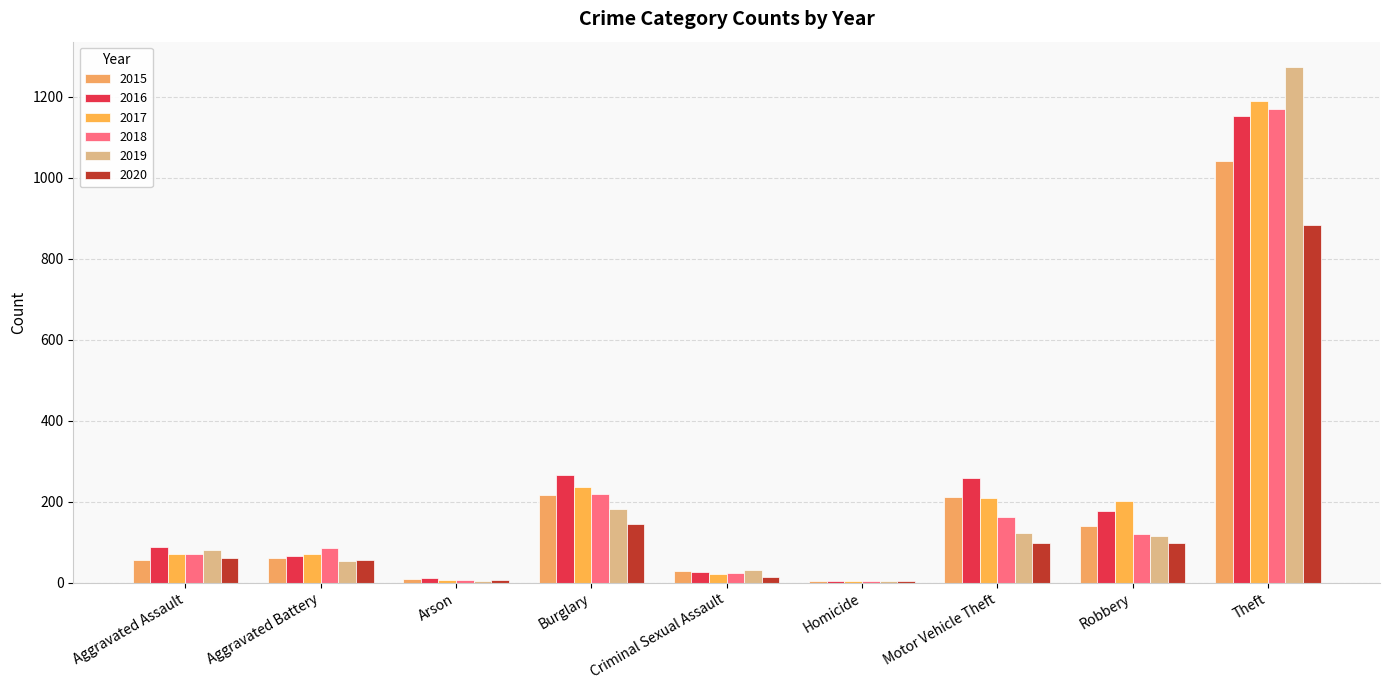

What is the label of the 8th bar from the left?

Robbery